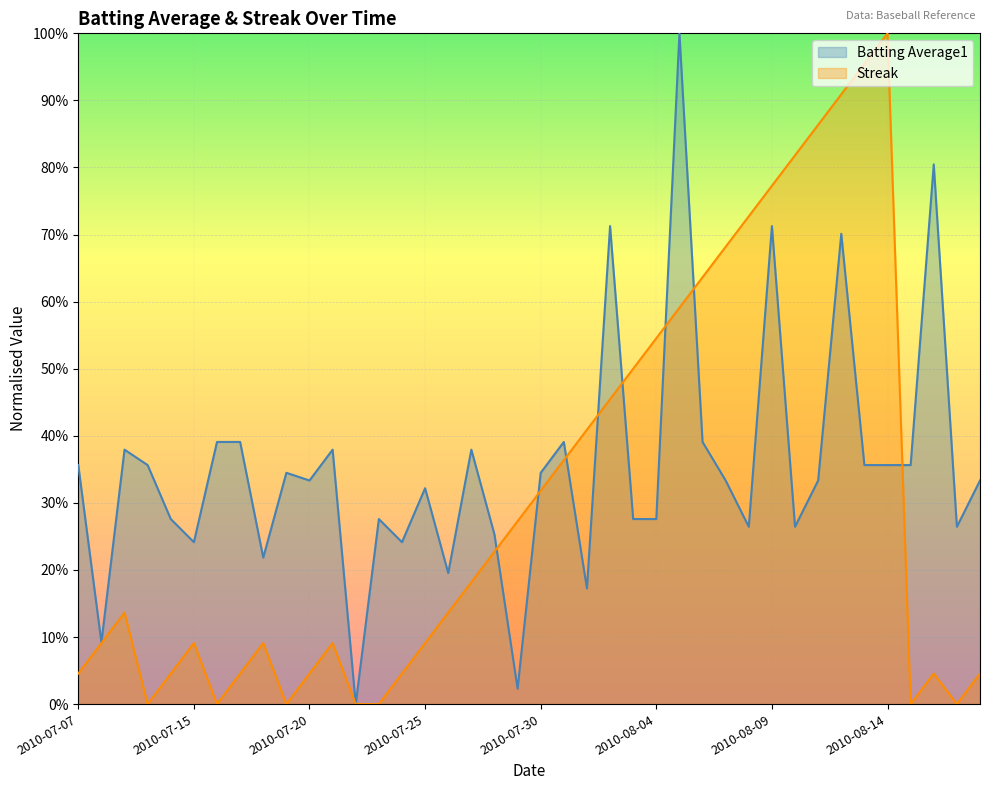

Reading right to left, what are all the values shown in this chart?

Batting Average1: 2010-08-18=0.3	2010-08-17=0.3	2010-08-16=0.8	2010-08-15=0.4	2010-08-14=0.4	2010-08-13=0.4	2010-08-12=0.7	2010-08-11=0.3	2010-08-10=0.3	2010-08-09=0.7	2010-08-08=0.3	2010-08-07=0.3	2010-08-06=0.4	2010-08-05=1.0	2010-08-04=0.3	2010-08-03=0.3	2010-08-02=0.7	2010-08-01=0.2	2010-07-31=0.4	2010-07-30=0.3	2010-07-29=0.0	2010-07-28=0.3	2010-07-27=0.4	2010-07-26=0.2	2010-07-25=0.3	2010-07-24=0.2	2010-07-23=0.3	2010-07-22=0.0	2010-07-21=0.4	2010-07-20=0.3	2010-07-19=0.3	2010-07-18=0.2	2010-07-17=0.4	2010-07-16=0.4	2010-07-15=0.2	2010-07-11=0.3	2010-07-10=0.4	2010-07-09=0.4	2010-07-08=0.1	2010-07-07=0.4
Streak: 2010-08-18=0.0	2010-08-17=0.0	2010-08-16=0.0	2010-08-15=0.0	2010-08-14=1.0	2010-08-13=1.0	2010-08-12=0.9	2010-08-11=0.9	2010-08-10=0.8	2010-08-09=0.8	2010-08-08=0.7	2010-08-07=0.7	2010-08-06=0.6	2010-08-05=0.6	2010-08-04=0.5	2010-08-03=0.5	2010-08-02=0.5	2010-08-01=0.4	2010-07-31=0.4	2010-07-30=0.3	2010-07-29=0.3	2010-07-28=0.2	2010-07-27=0.2	2010-07-26=0.1	2010-07-25=0.1	2010-07-24=0.0	2010-07-23=0.0	2010-07-22=0.0	2010-07-21=0.1	2010-07-20=0.0	2010-07-19=0.0	2010-07-18=0.1	2010-07-17=0.0	2010-07-16=0.0	2010-07-15=0.1	2010-07-11=0.0	2010-07-10=0.0	2010-07-09=0.1	2010-07-08=0.1	2010-07-07=0.0